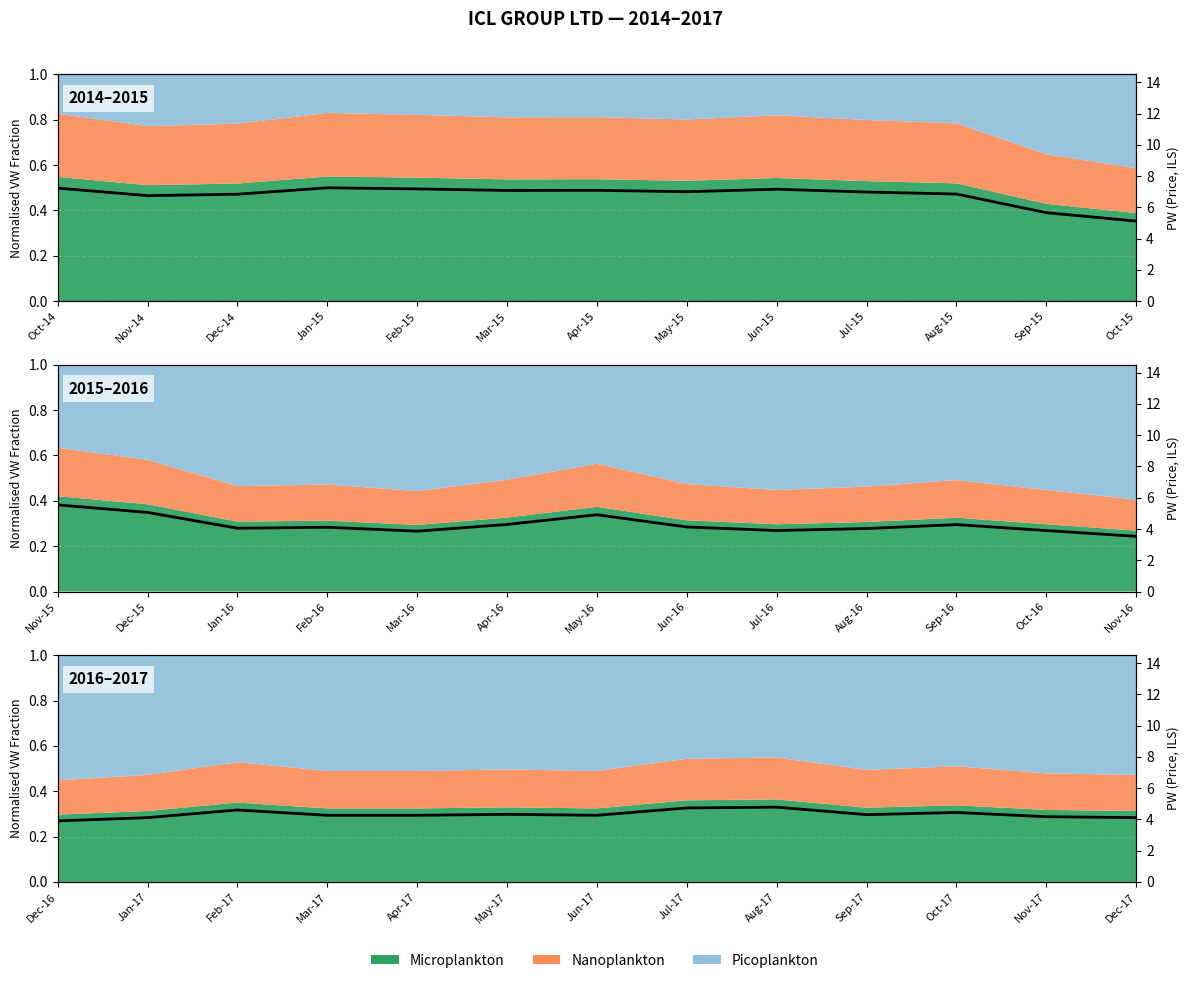

Reading right to left, what are all the values shown in this chart?

4.1	4.2	4.4	4.3	4.8	4.7	4.3	4.3	4.3	4.3	4.6	4.1	3.9